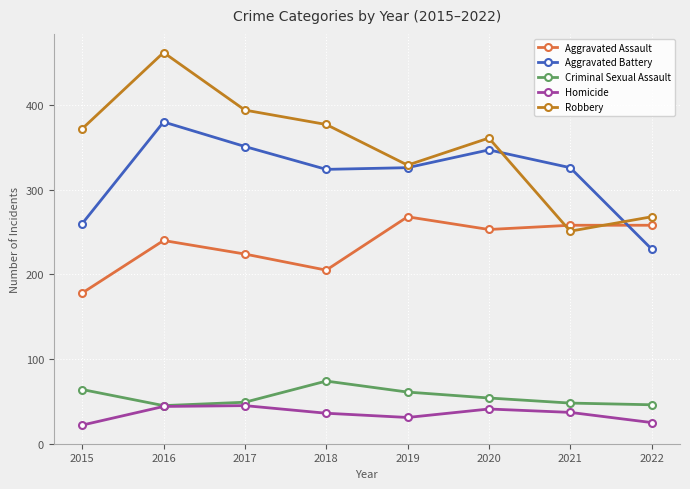

What is the lowest value of the Homicide series?

22